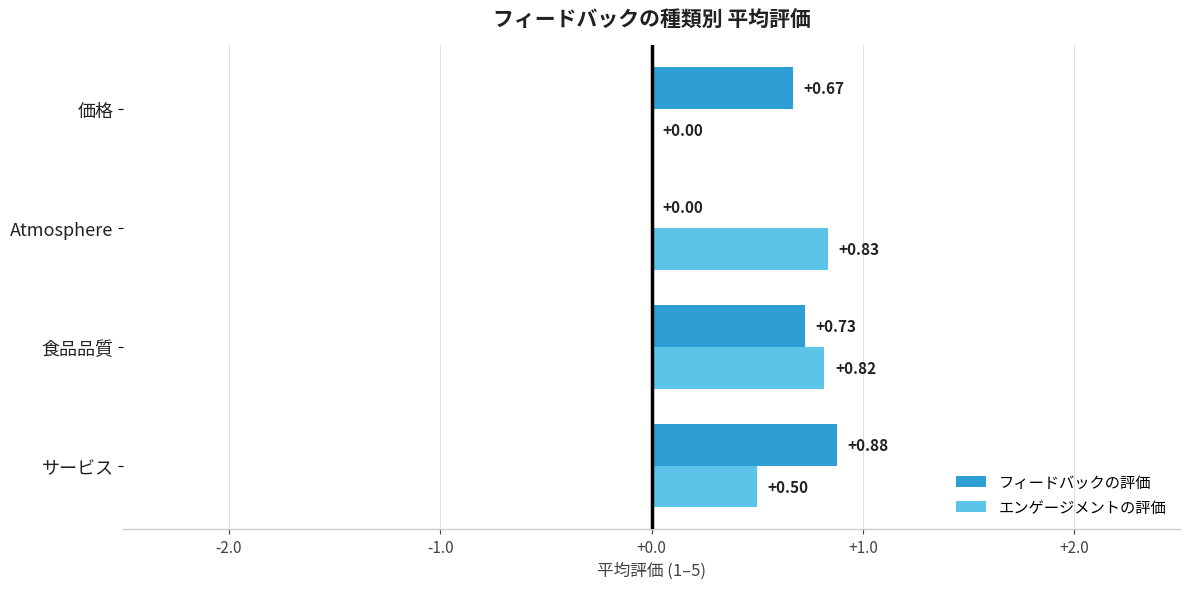

Between サービス and Atmosphere, which series saw the biggest shift?

フィードバックの評価